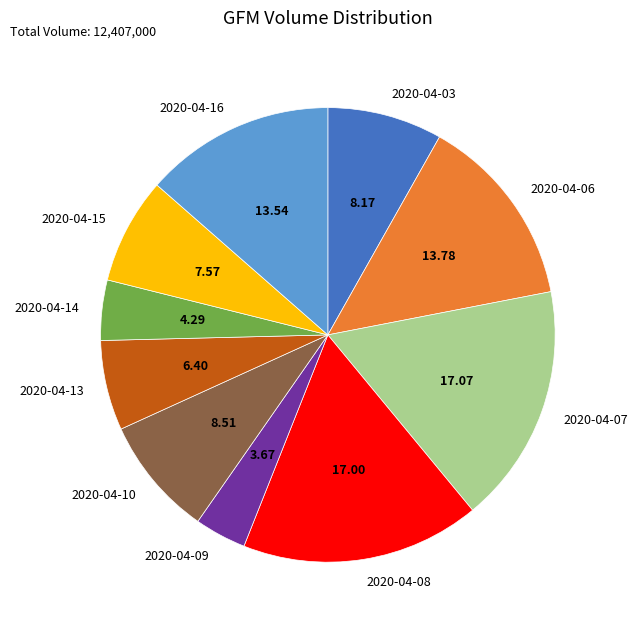

Does any single category account for the majority?

No